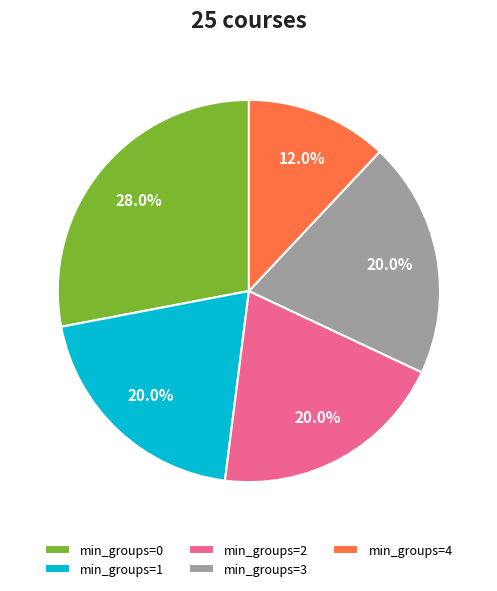

What is the ratio of the value at min_groups=4 to the value at min_groups=1?

0.6